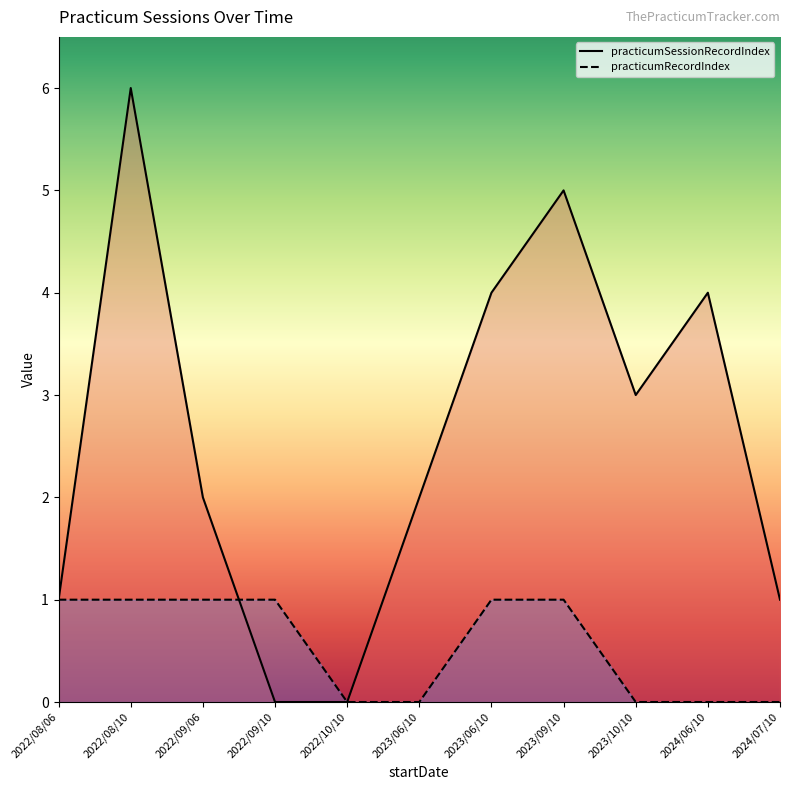

True or false: practicumRecordIndex has more than 1 interior local peaks.

False